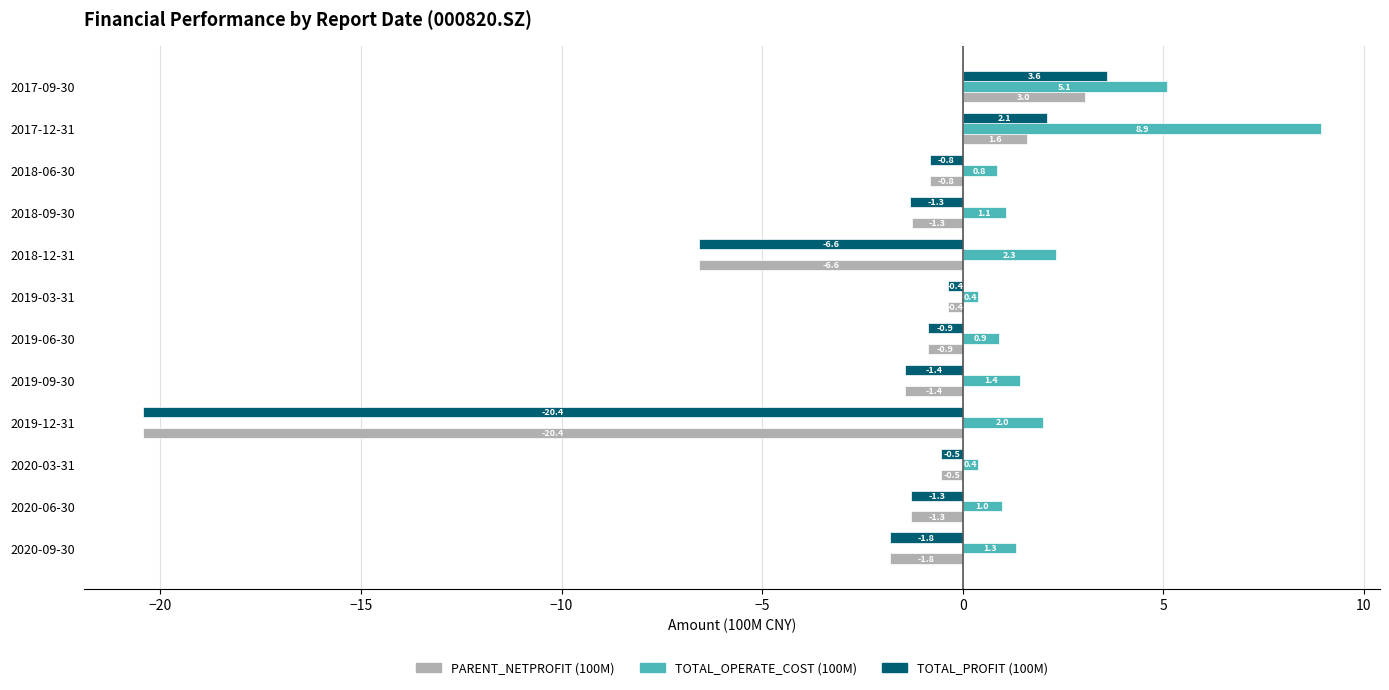

Which series has the largest range (max minus min)?

TOTAL_PROFIT (100M)